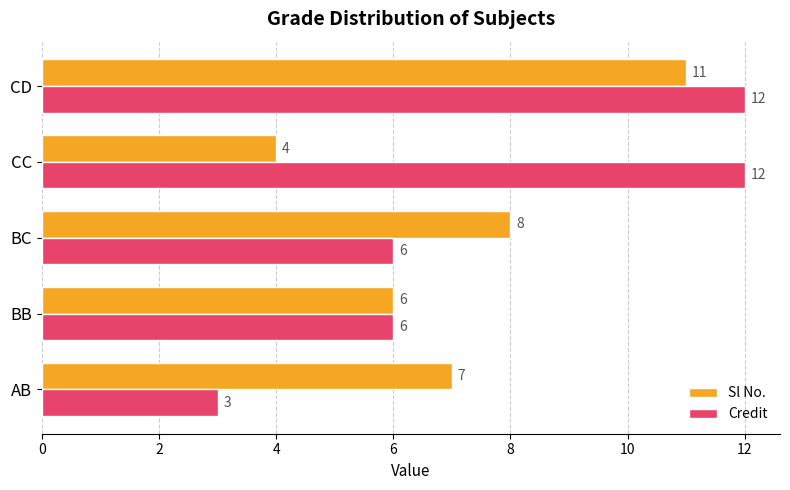

Rank the series by their average value, from lowest to highest.

Sl No., Credit